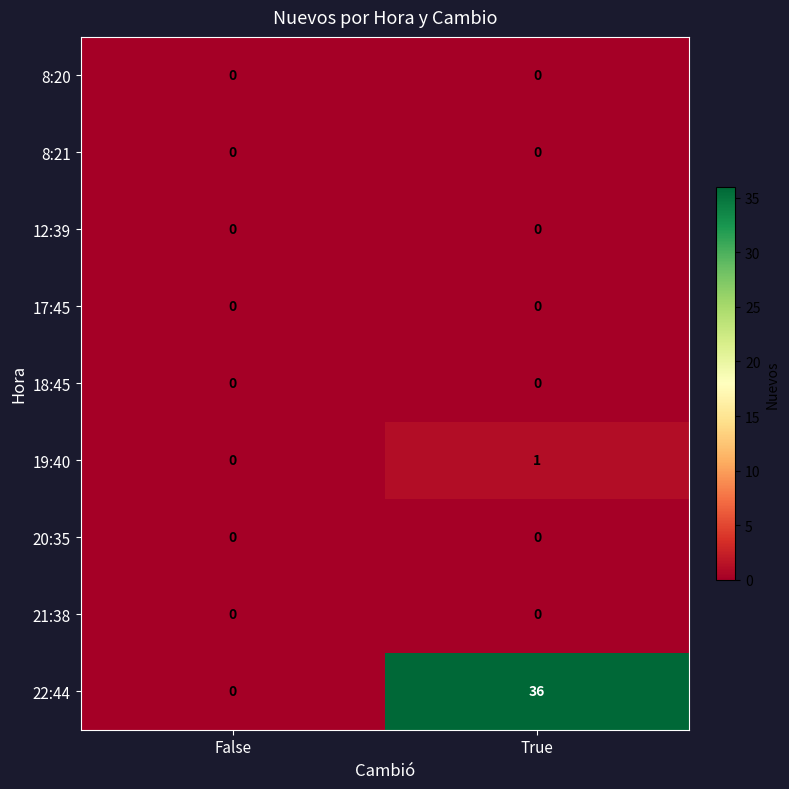

At which category is the sum across all series the highest?

True